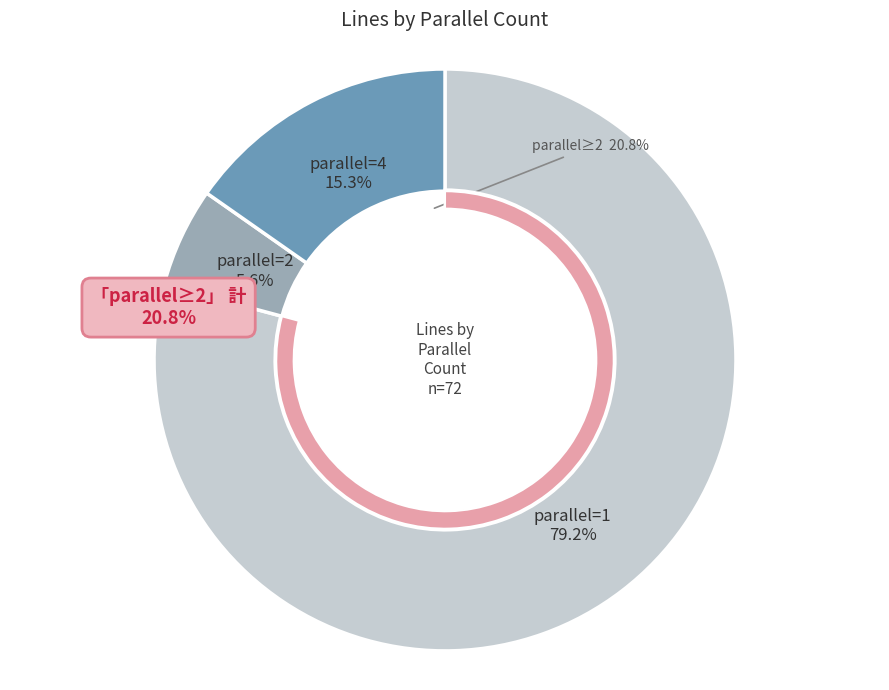

To the nearest percent, what is the average slice percentage?

33%